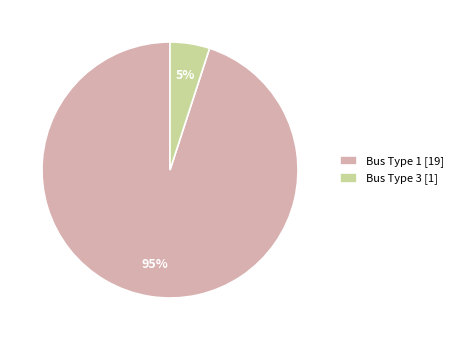

Is it true that Bus Type 1 [19] is 83% of the pie?

False